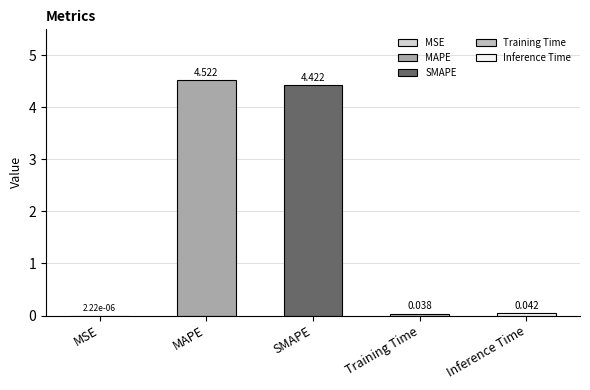

What is the change in value from MSE to MAPE?

+4.5